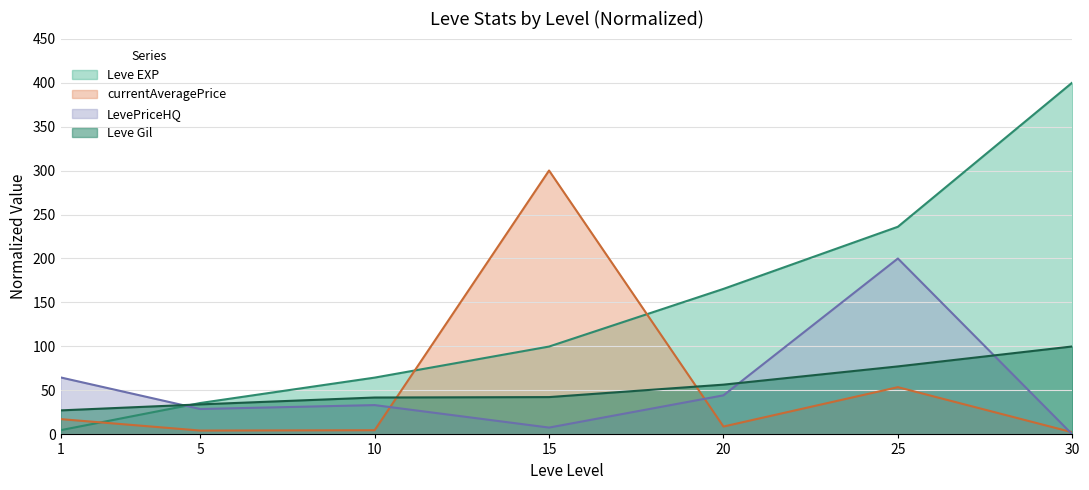

Where is Leve EXP nearest to the value 202?

25